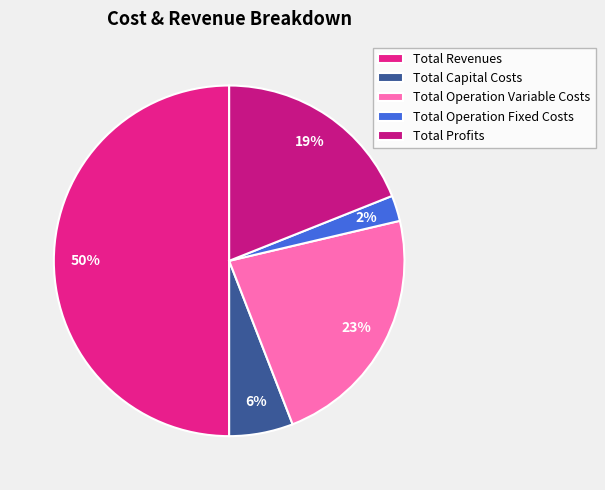

What percentage do Total Revenues and Total Operation Fixed Costs together represent?

52.4%